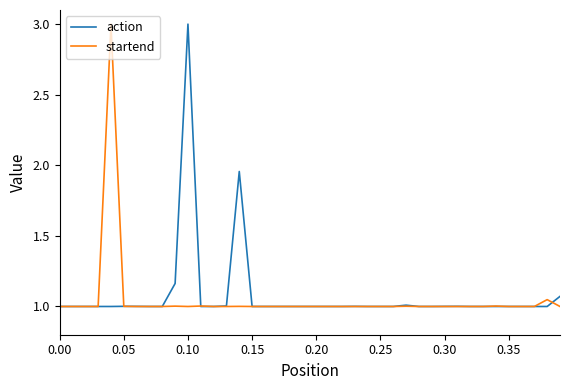

What is the maximum value for startend?

3.0